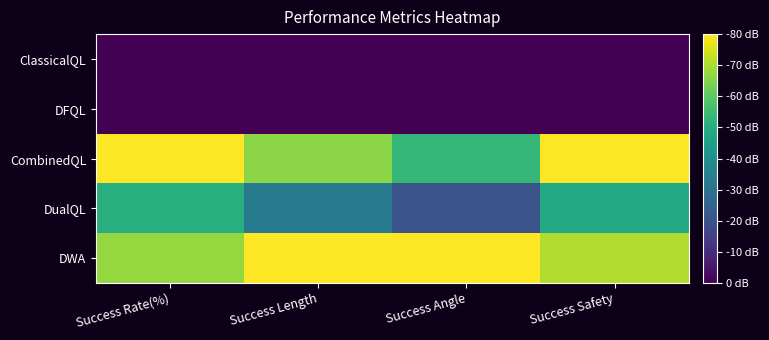

How many categories are shown in the chart?

4